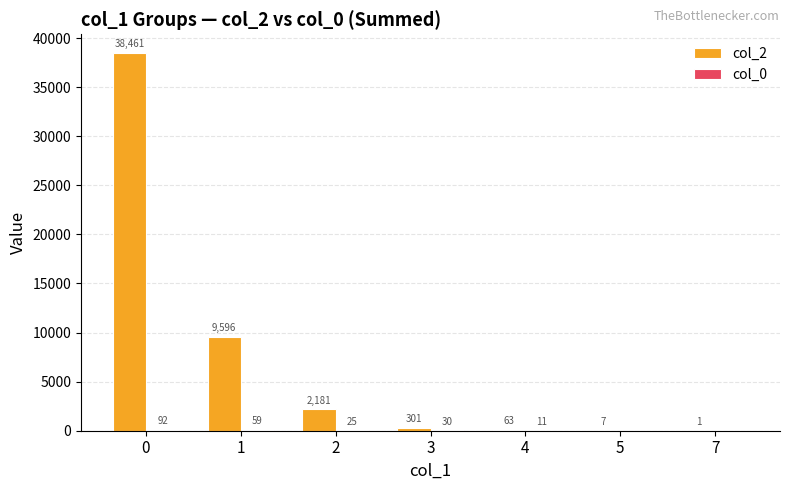

Between 1 and 5, which series saw the biggest shift?

col_2